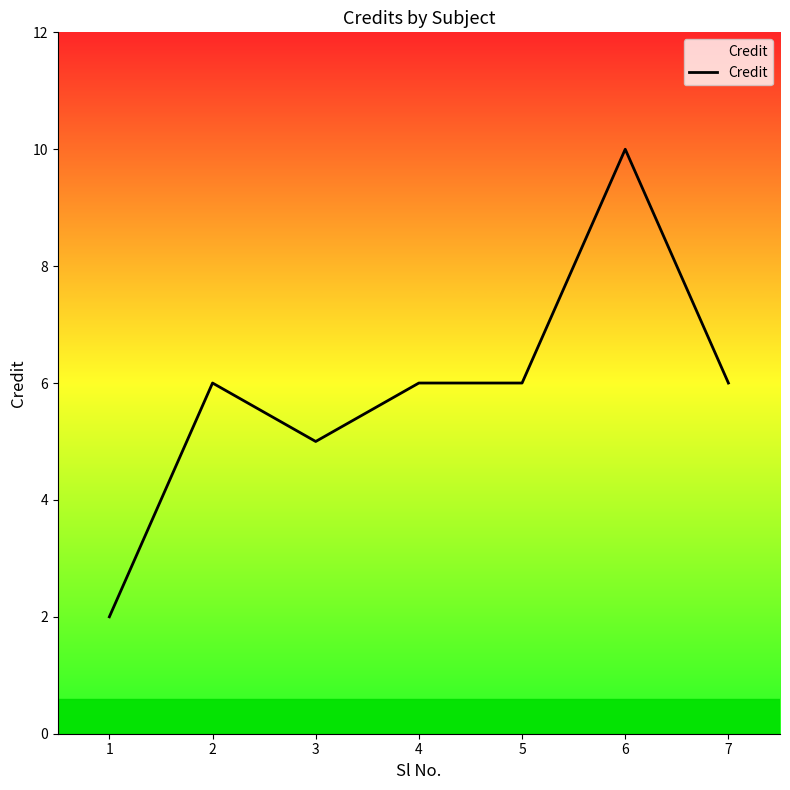

Reading right to left, transcribe all the data shown in this chart.

6	10	6	6	5	6	2